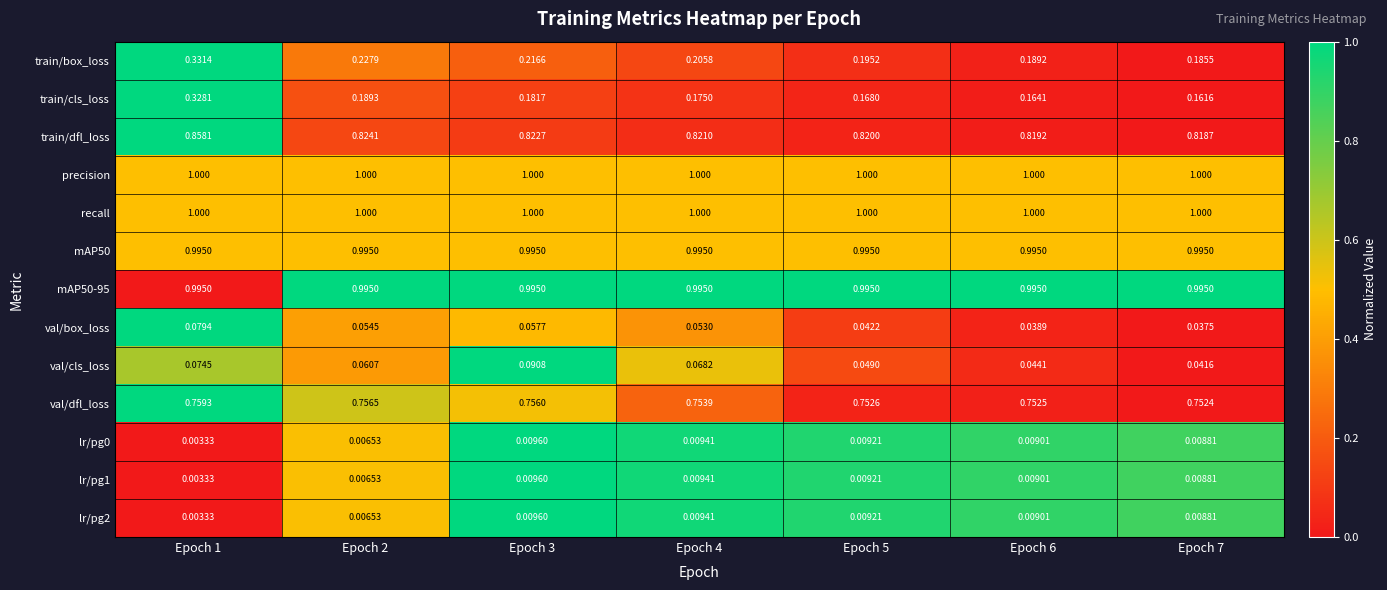

Is the value of precision at Epoch 7 greater than the value of lr/pg0 at Epoch 7?

Yes